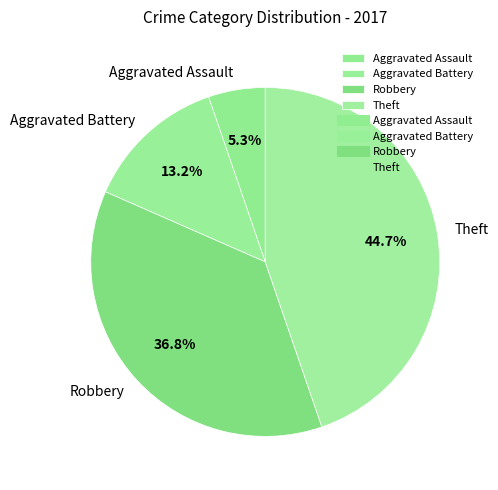

To the nearest percent, what portion does Aggravated Battery represent?

13%